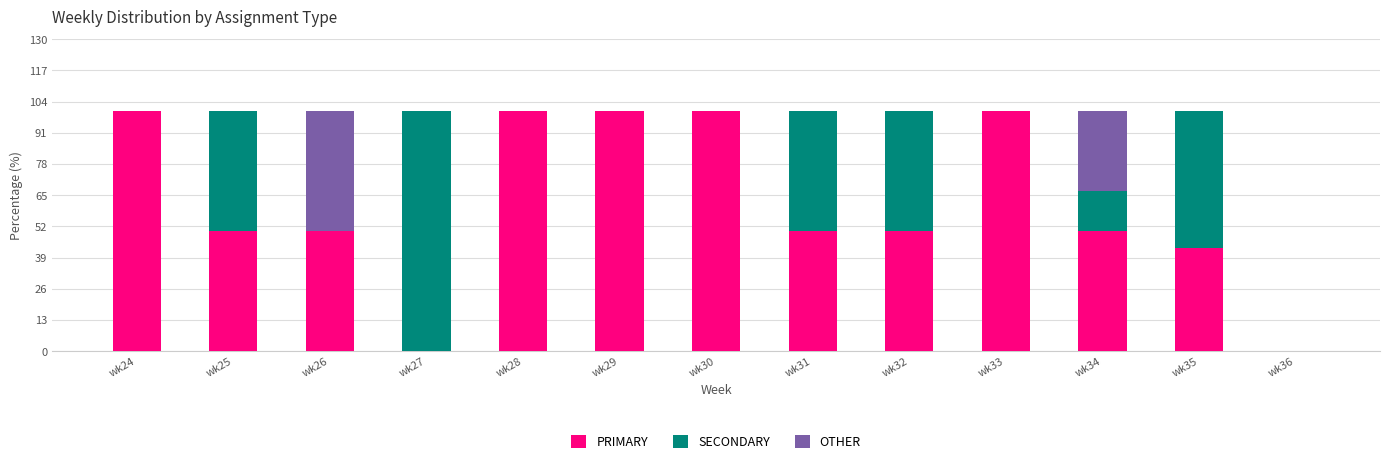

The value of PRIMARY at wk28 is 36.8. True or false?

False